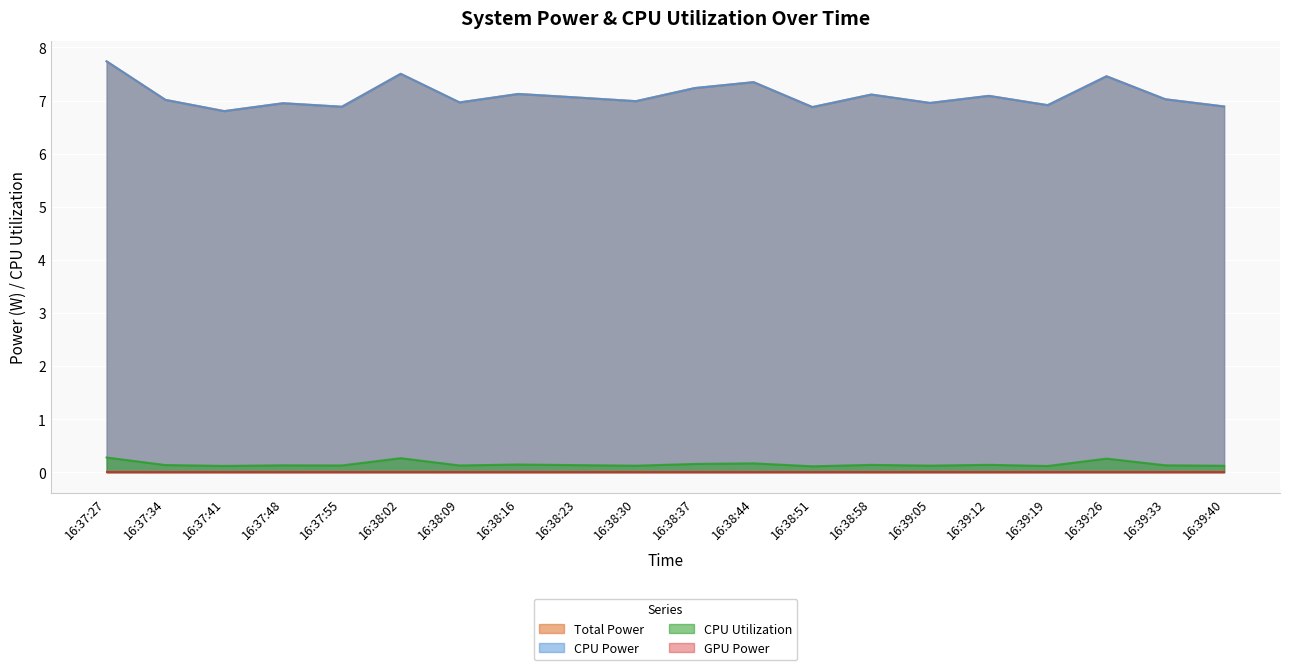

What is the average value of the CPU Power series?

7.1